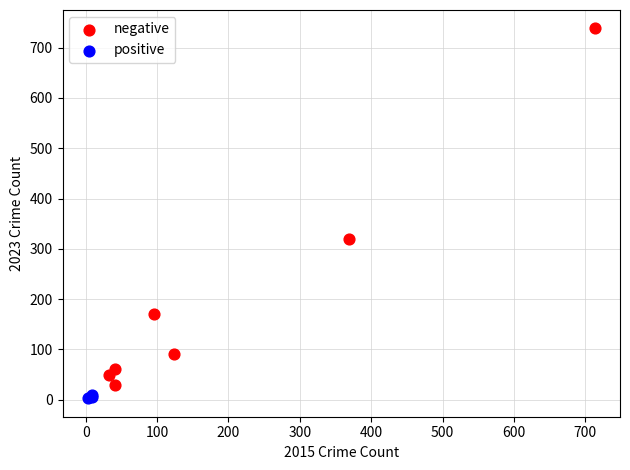

Which series has the widest spread of Y values?

negative